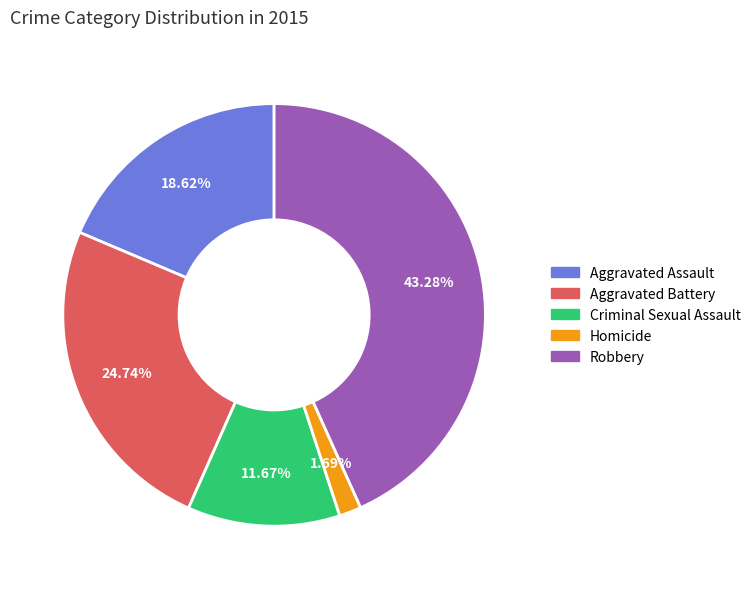

To the nearest percent, what is the difference between the largest and smallest slice percentages?

42%